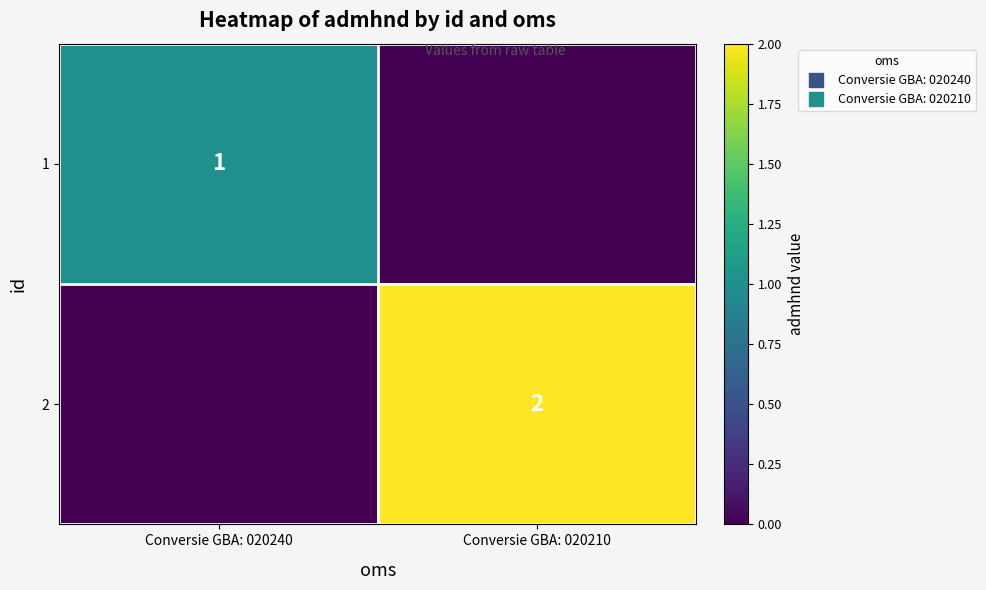

What is the sum of the 2 values at Conversie GBA: 020210 and Conversie GBA: 020240?

2